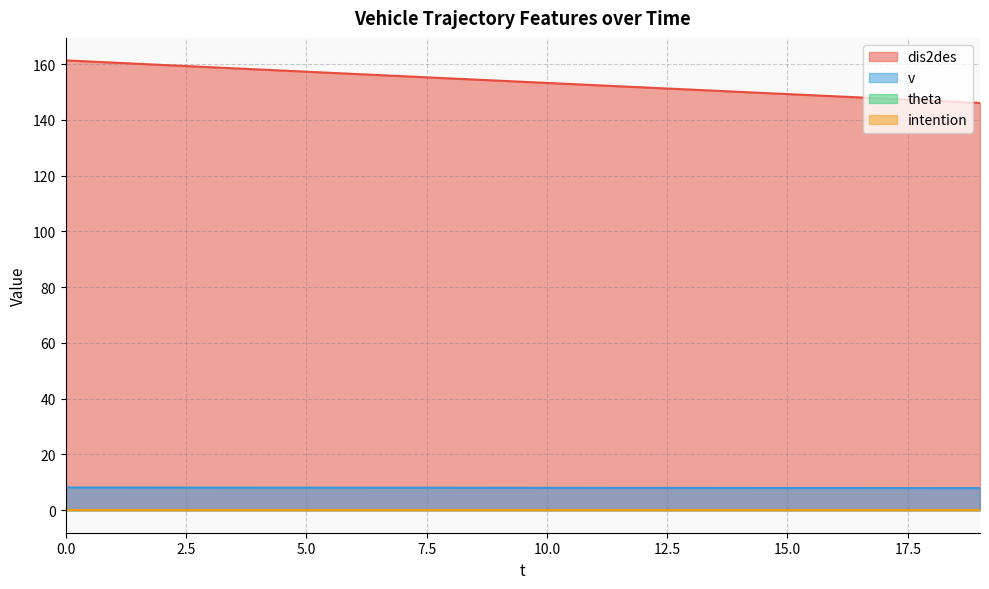

What is the sum of the dis2des values at 11 and 12?

304.1